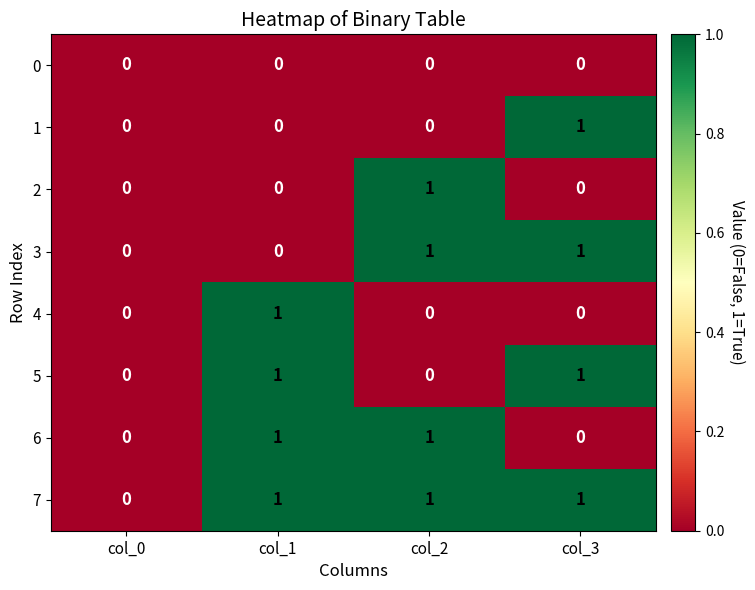

The value of 3 at col_1 is 0. True or false?

True